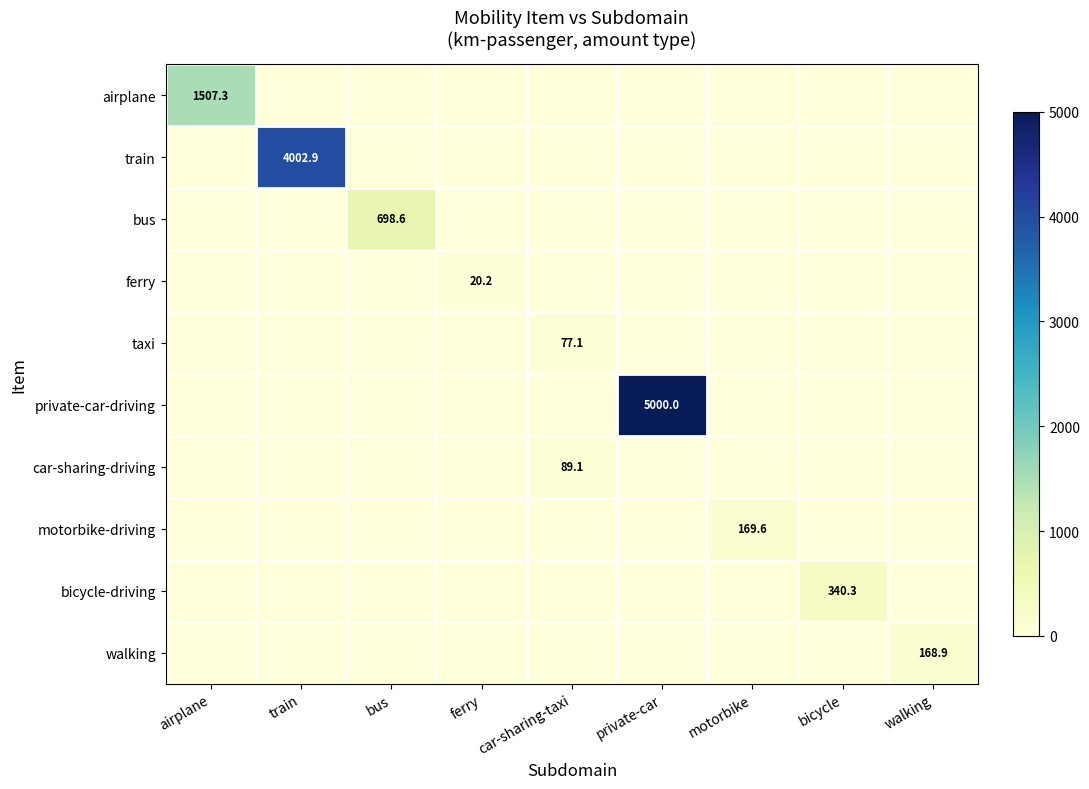

True or false: train has a value of 0.0 at airplane.

True